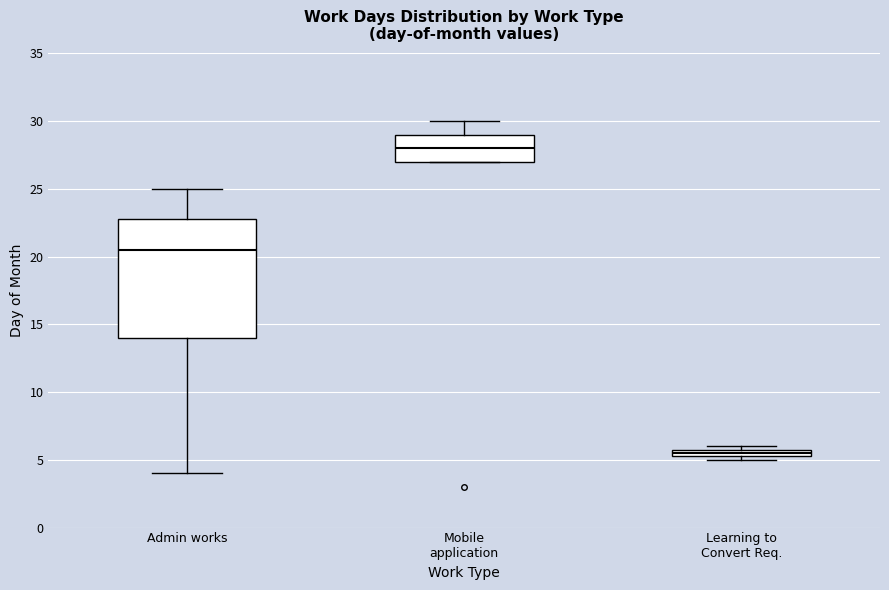

Which box's median line is the highest?

Mobile application